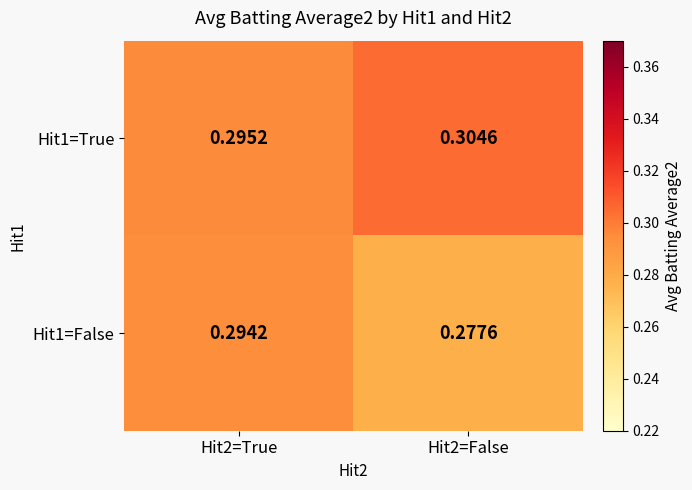

Is the value of Hit1=True at Hit2=False greater than the value of Hit1=False at Hit2=False?

Yes